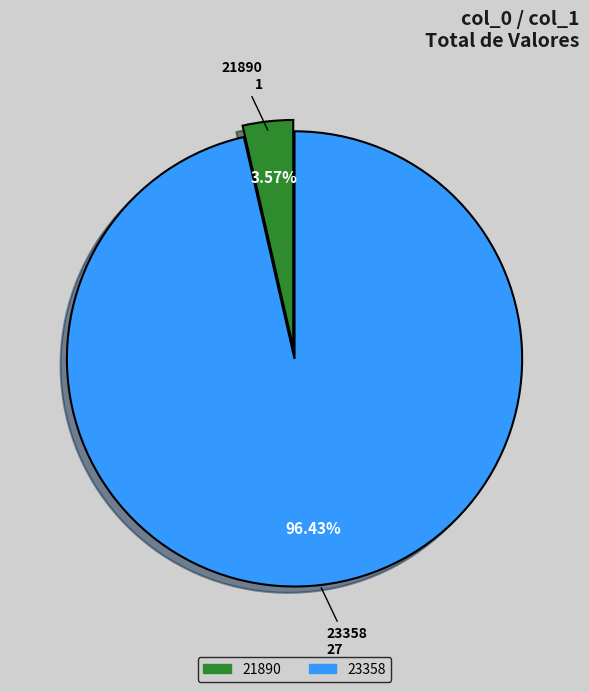

Which category has the smallest portion of the pie?

21890